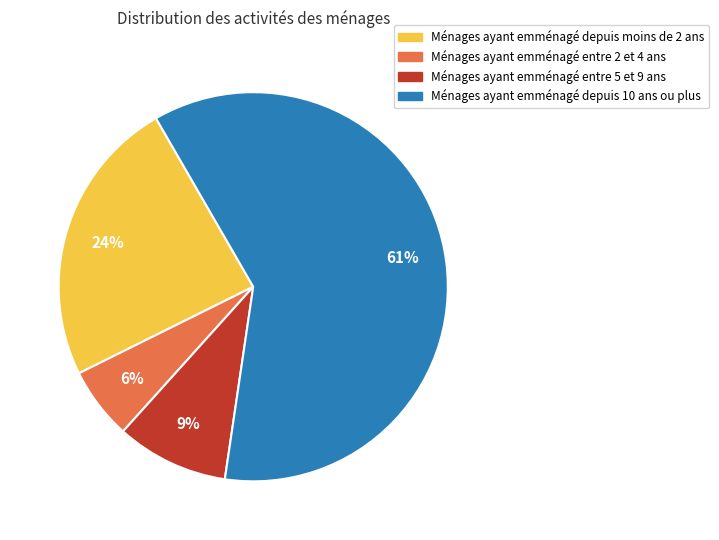

To the nearest percent, what is the average slice percentage?

25%